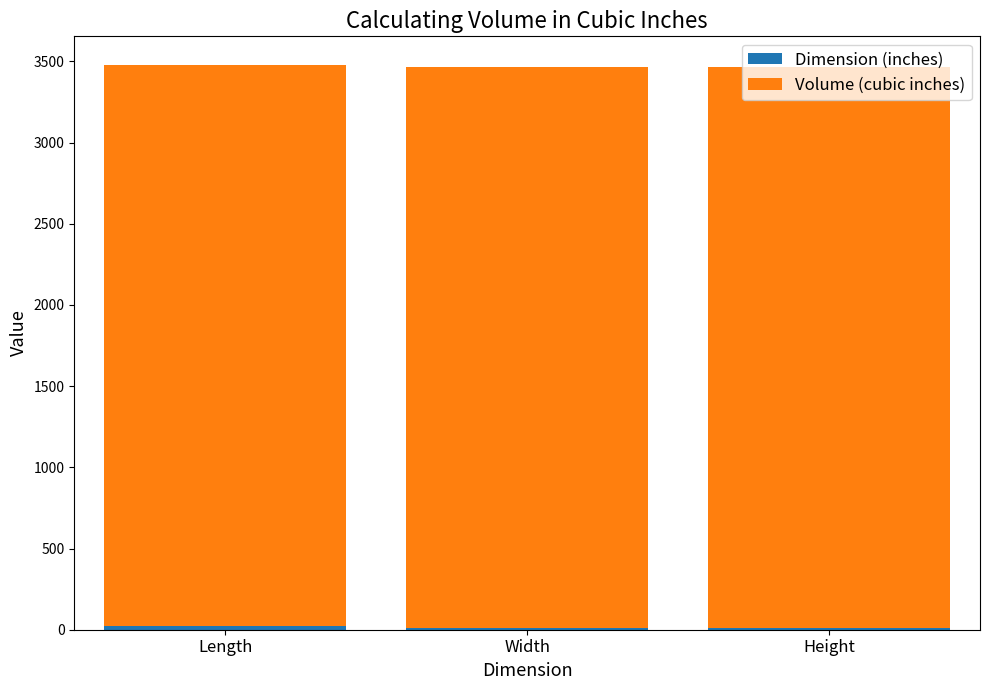

Which series has the widest spread of values?

Dimension (inches)